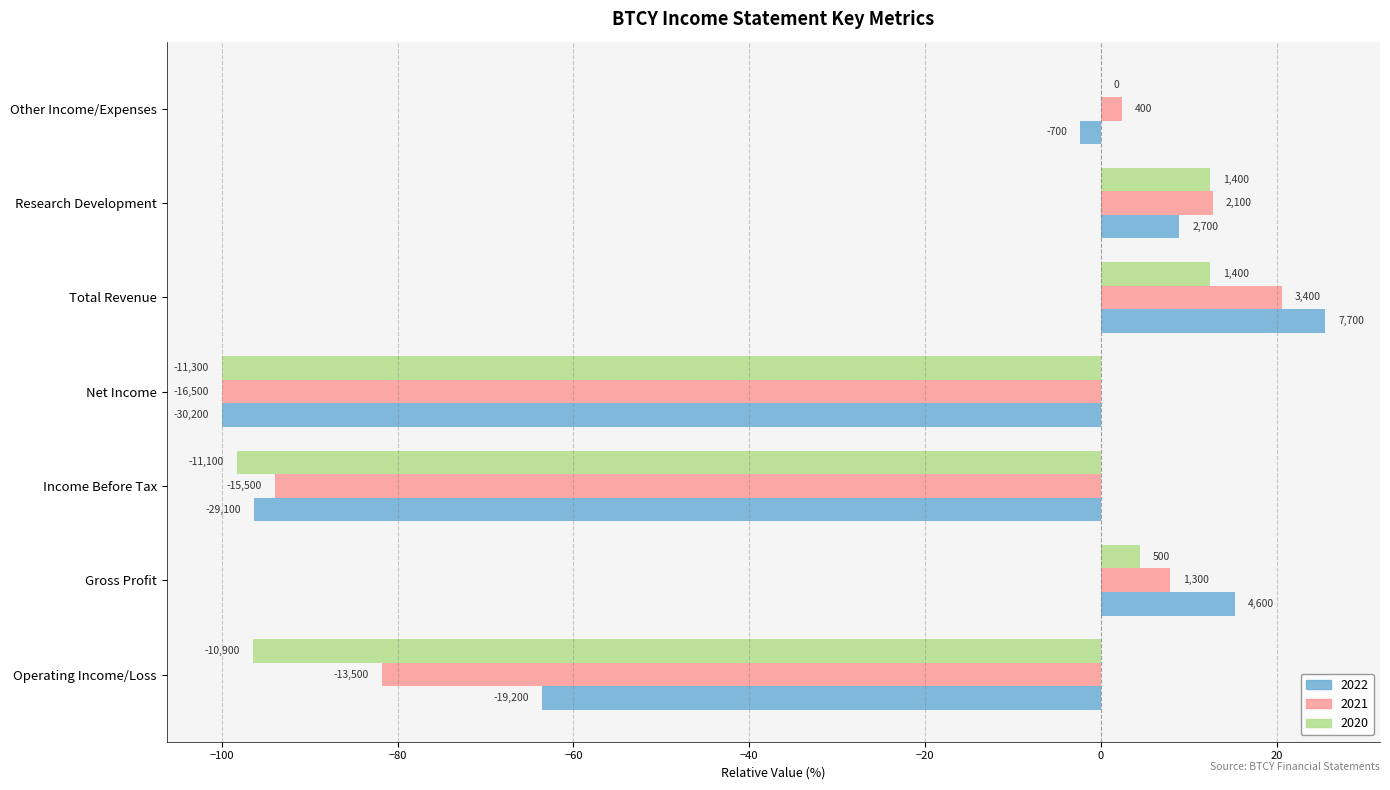

Reading left to right, list all the values displayed in this chart.

2022: -63.6	15.2	-96.4	-100.0	25.5	8.9	-2.3
2021: -81.8	7.9	-93.9	-100.0	20.6	12.7	2.4
2020: -96.5	4.4	-98.2	-100.0	12.4	12.4	0.0